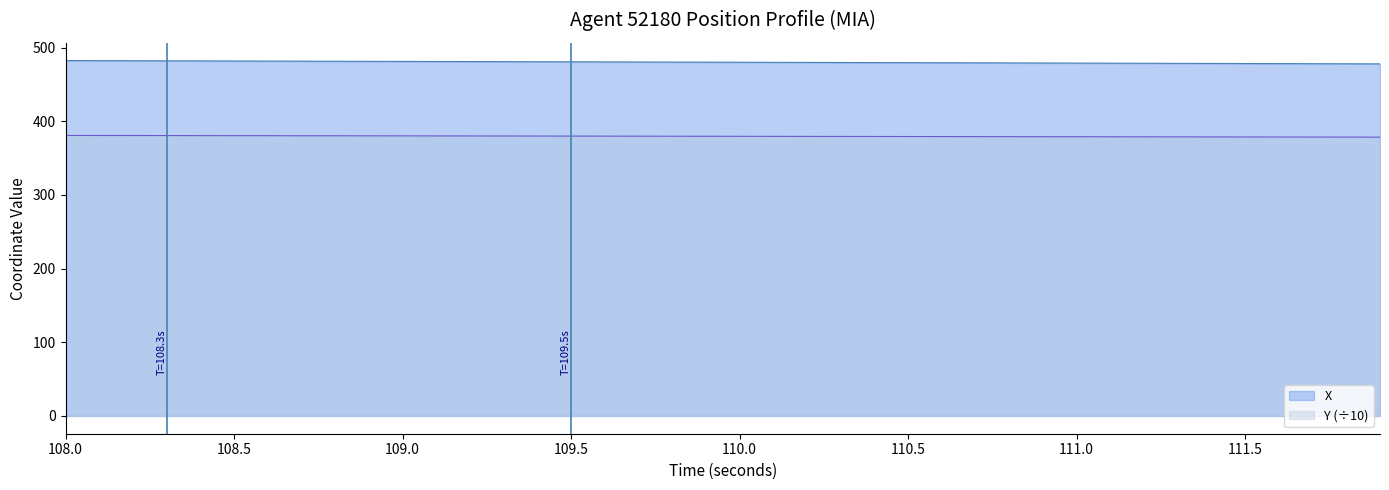

How many data points in Y are above 379?

31